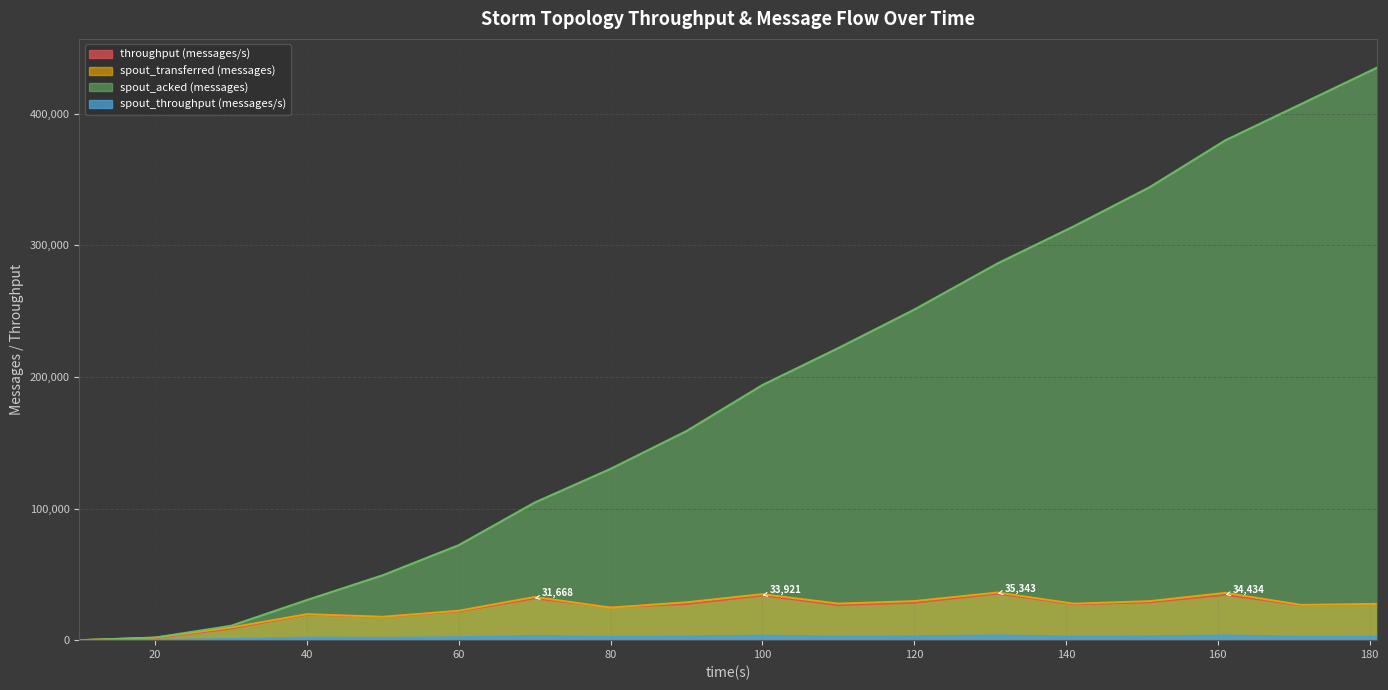

Reading left to right, extract all data points from this chart.

throughput (messages/s): 0	1498	8770	19433	17675	21955	31668	25030	27409	33921	26620	28431	35343	27209	28731	34434	26533	27507
spout_transferred (messages): 0	1940	9620	19740	17780	22360	32820	24740	28800	34940	27780	29680	36220	27720	29640	35940	26780	27560
spout_acked (messages): 0	2000	10980	30560	49400	72240	104600	130200	158920	193860	221960	251160	286320	314380	344100	379800	407420	435060
spout_throughput (messages/s): 0	192	941	1963	1762	2208	3238	2450	2860	3473	2765	2960	3614	2763	2956	3584	2668	2747